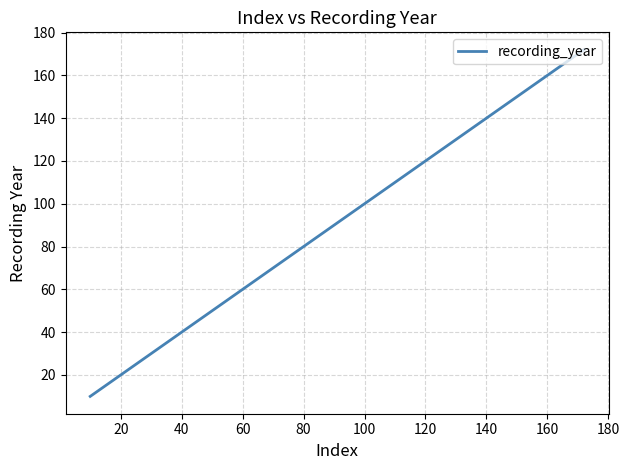

Is this an area chart (filled region under the line)?

No